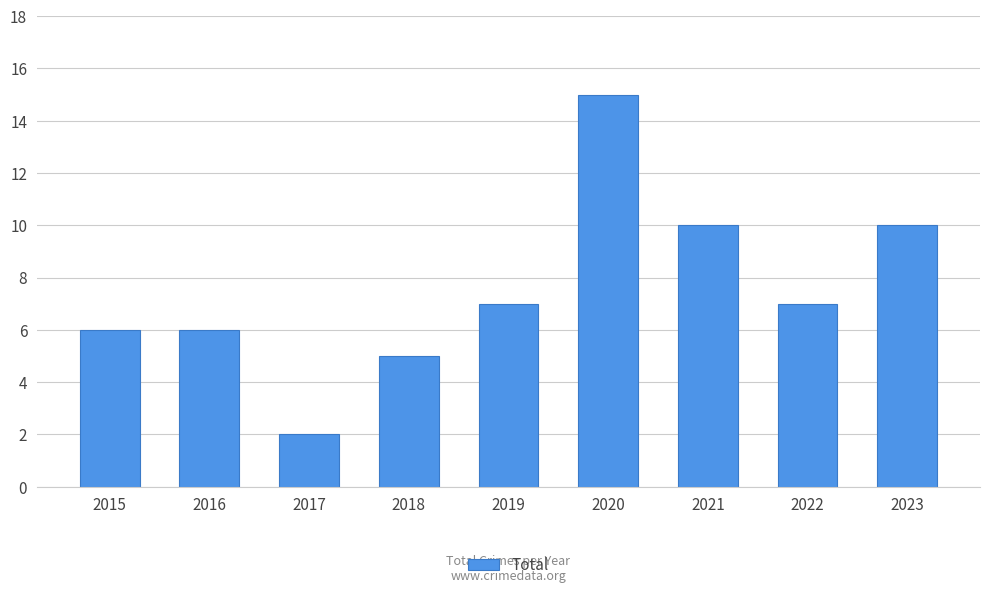

What is the ratio of the value at 2016 to the value at 2017?

3.0